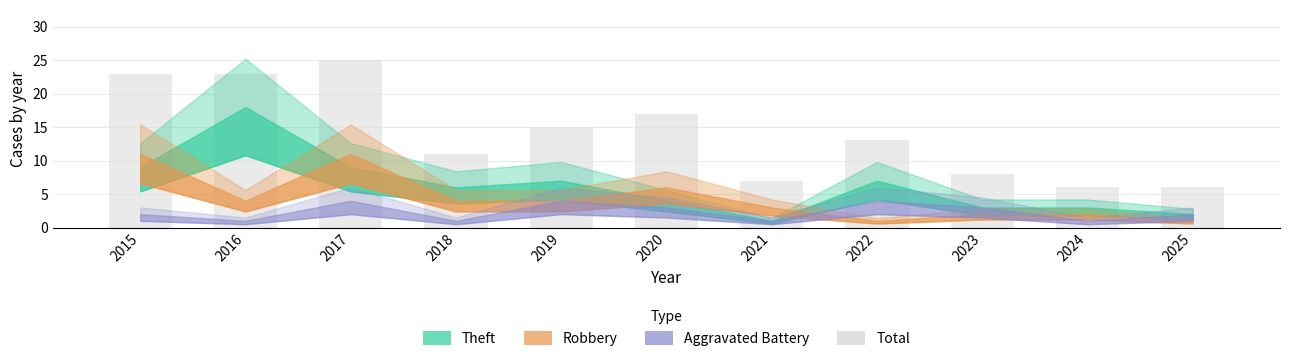

True or false: the data shows 15 at 2019.

True